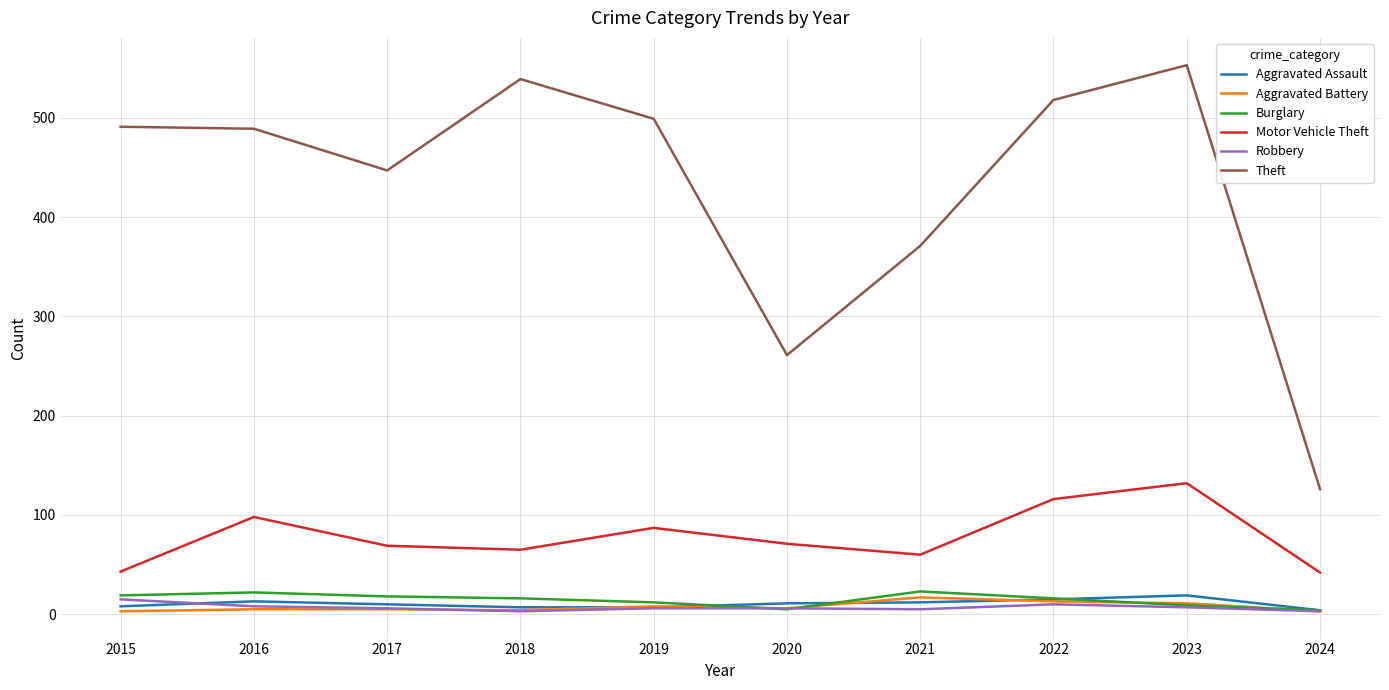

True or false: Theft and Aggravated Battery cross at least once.

False